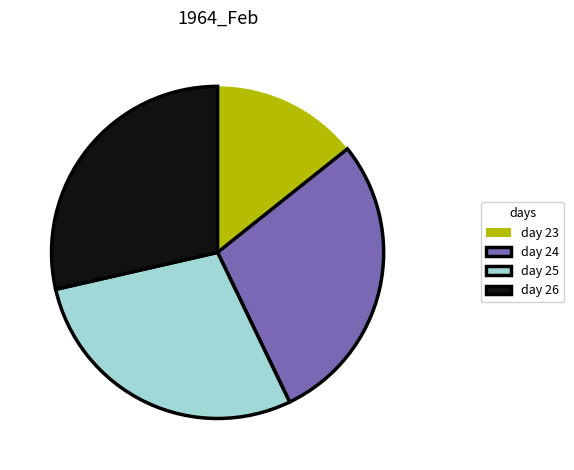

Count the number of slices in the pie.

4